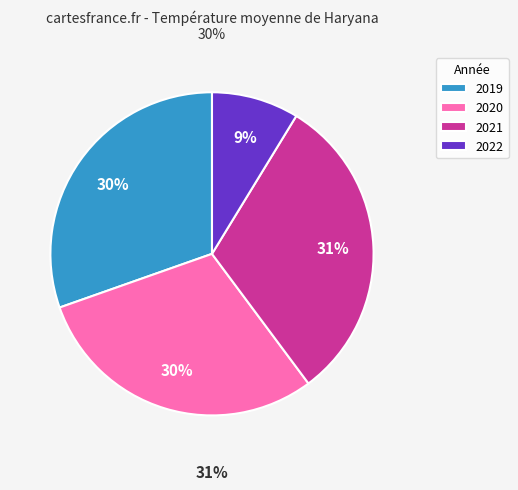

True or false: 2020 accounts for 1% of the total.

False